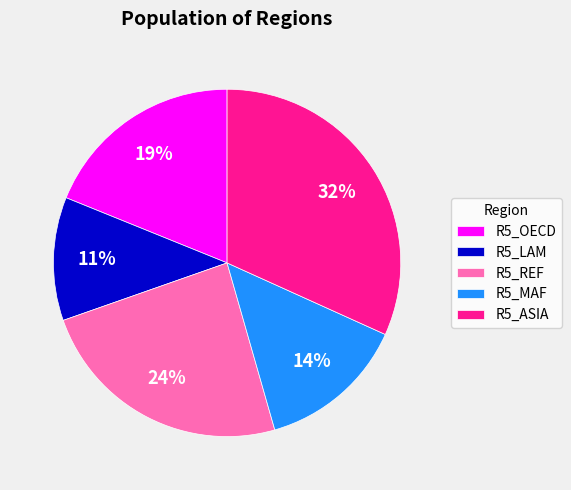

To the nearest percent, what percentage of the pie is R5_LAM?

11%